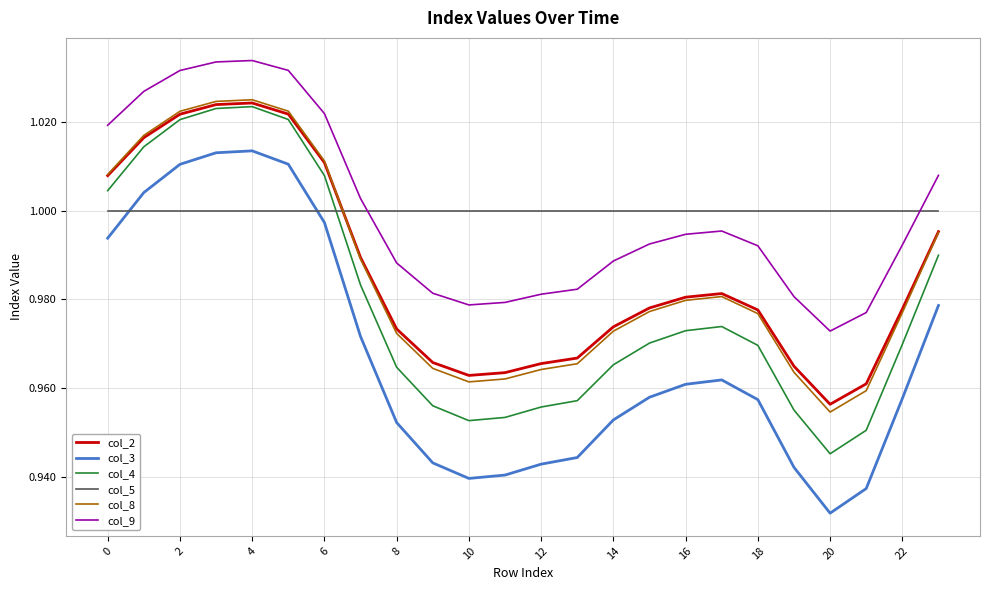

Which series has the widest spread of values?

col_3